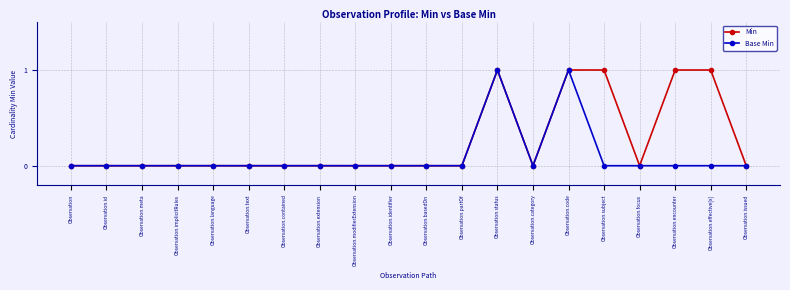

Between Observation.category and Observation.encounter, which series saw the biggest shift?

Min